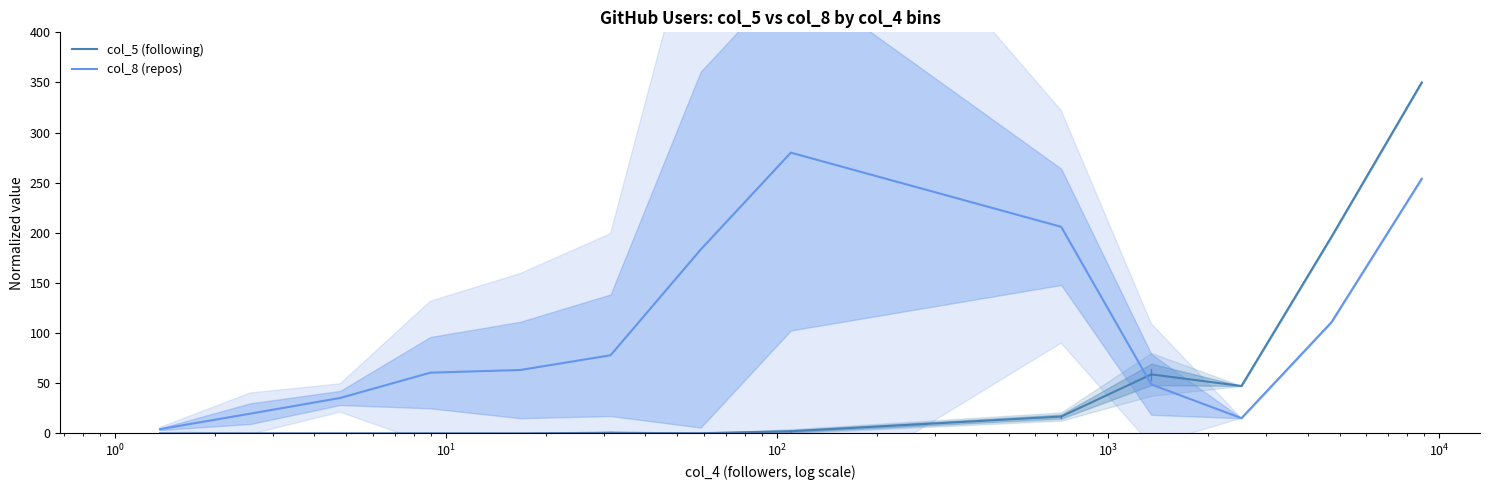

Which series has the largest total across all categories?

col_8 (repos)